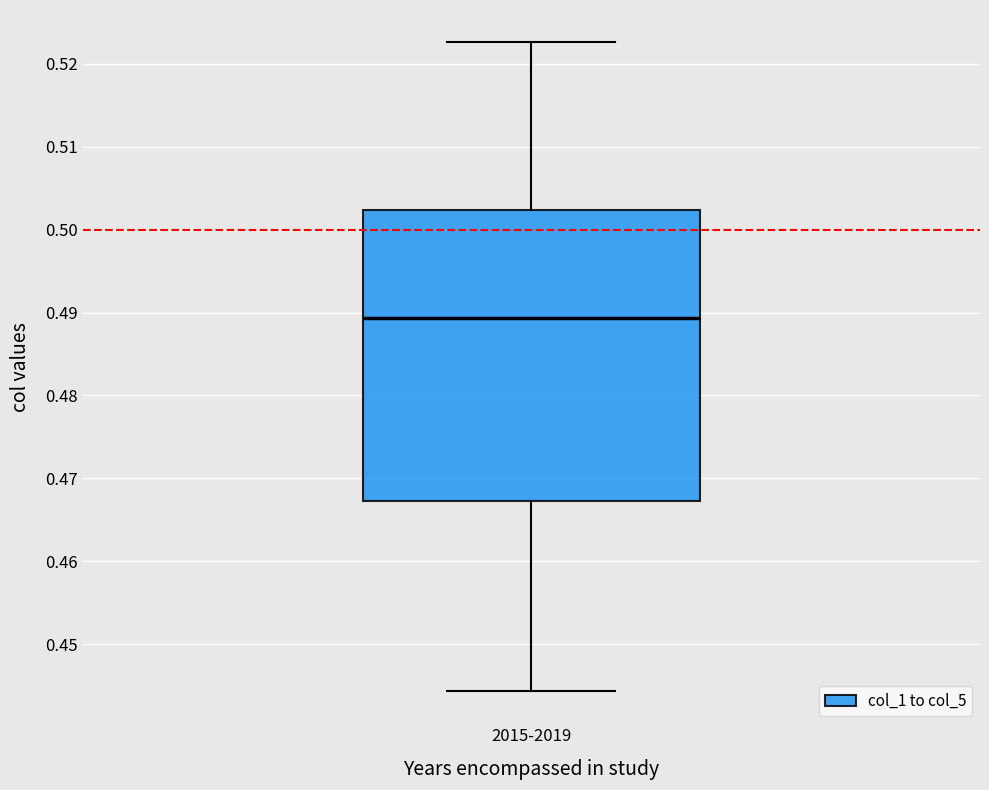

Read this box plot against the y-axis: the position of the median line, the range covered by the box, and the ends of both whiskers. The values are not printed on the chart, so give them approximately, as read against the axis.

median 0.489, box 0.467 to 0.502, whiskers 0.444 to 0.523